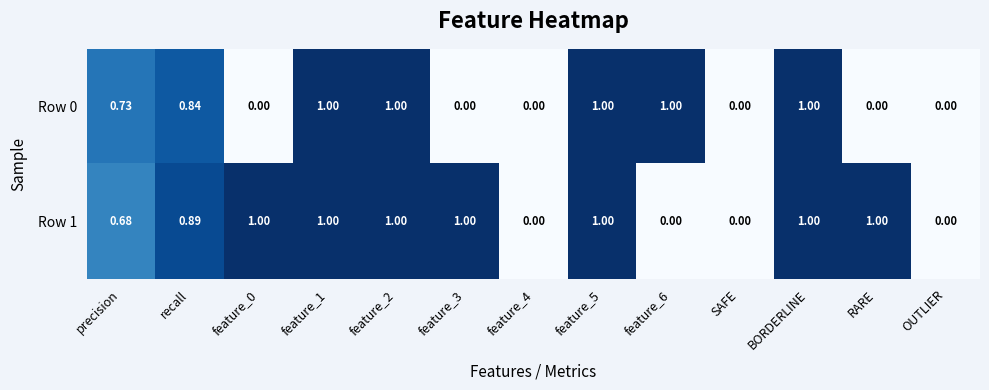

Is the value of Row 0 at precision greater than the value of Row 1 at recall?

No